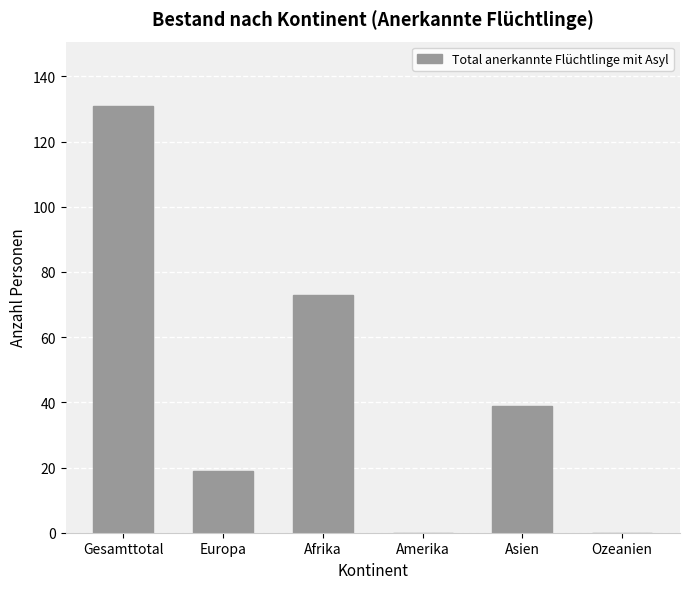

Between Amerika and Europa, which is larger?

Europa